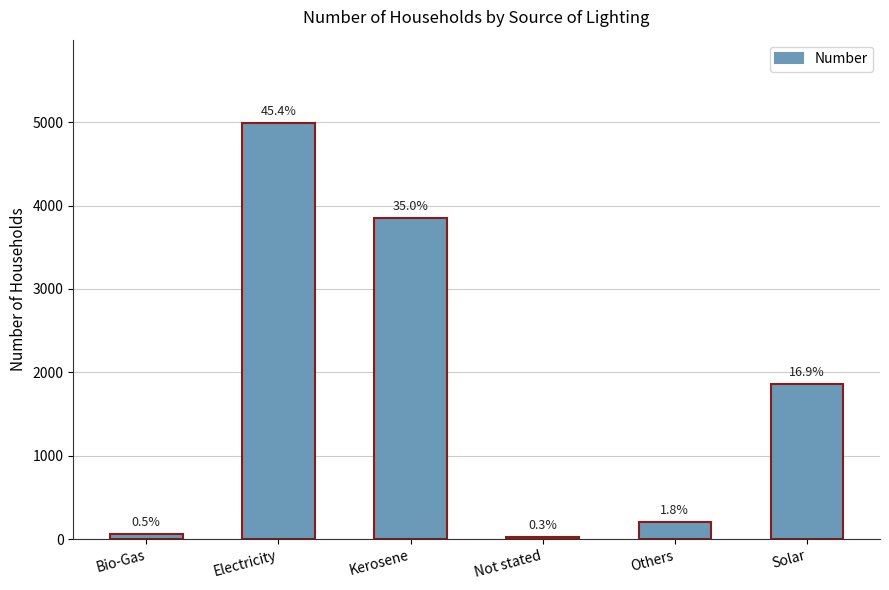

Does the chart contain any negative values?

No